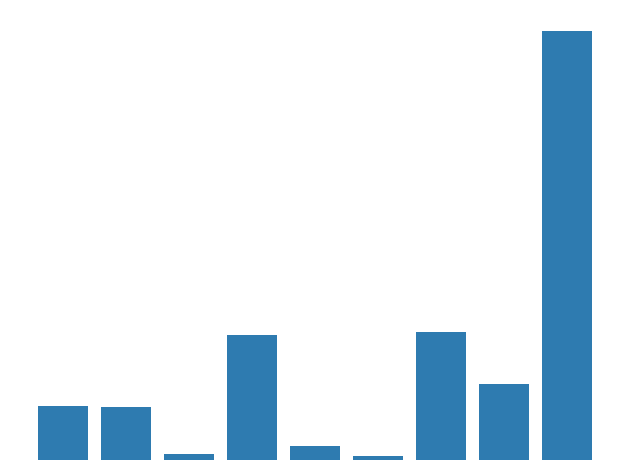

What is the greatest value displayed?

874